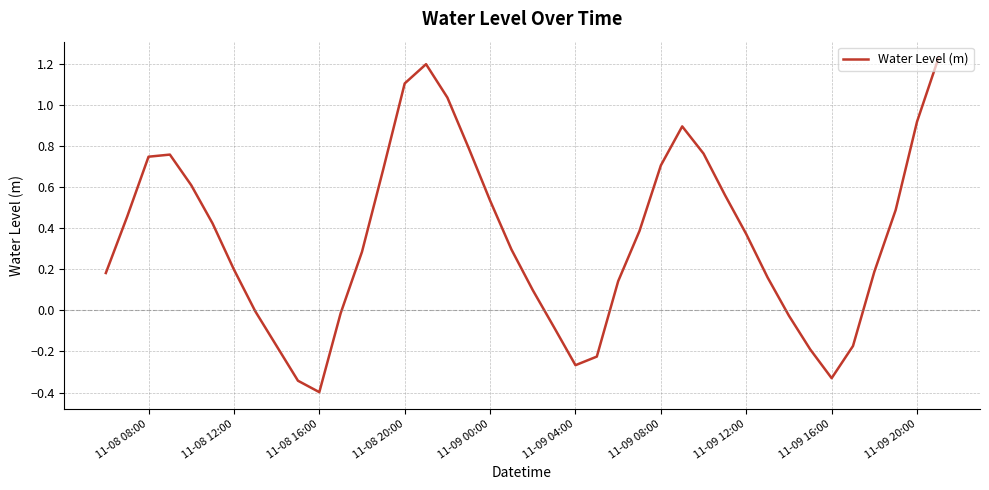

What is the minimum value shown in the chart?

-0.4